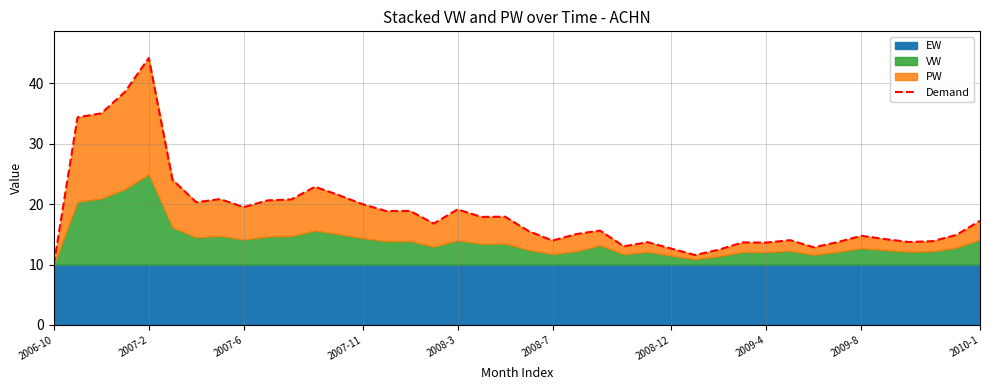

True or false: the data has more than 2 interior local peaks.

True